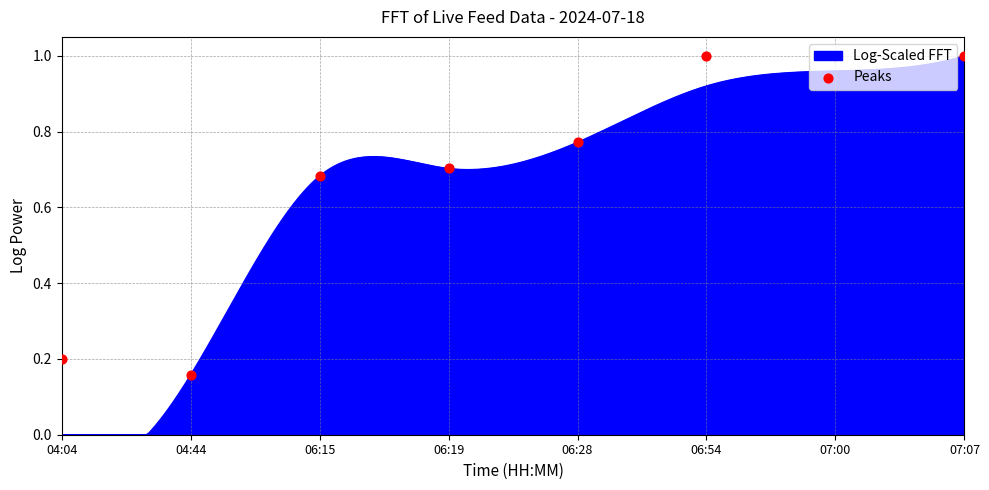

Between 06:15 and 06:54, which is larger?

06:54